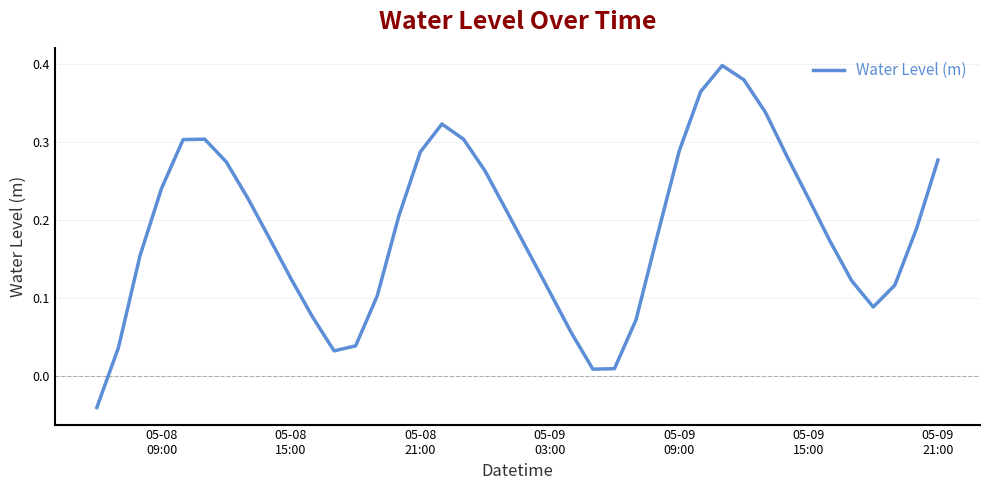

Reading right to left, what are all the values shown in this chart?

0.3	0.2	0.1	0.1	0.1	0.2	0.2	0.3	0.3	0.4	0.4	0.4	0.3	0.2	0.1	0.0	0.0	0.1	0.1	0.2	0.2	0.3	0.3	0.3	0.3	0.2	0.1	0.0	0.0	0.1	0.1	0.2	0.2	0.3	0.3	0.3	0.2	0.2	0.0	-0.0